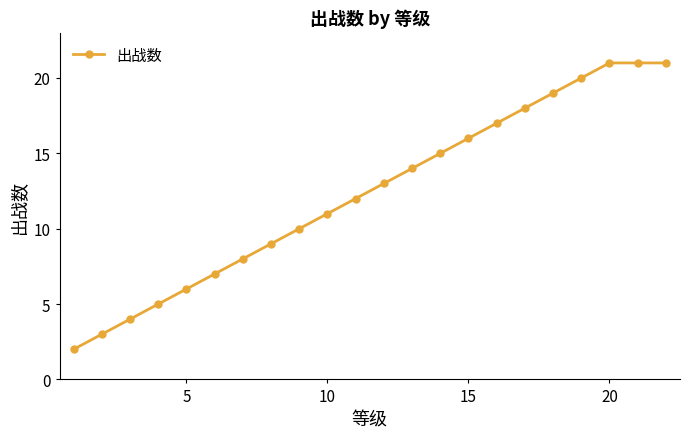

What is the maximum value shown in the chart?

21